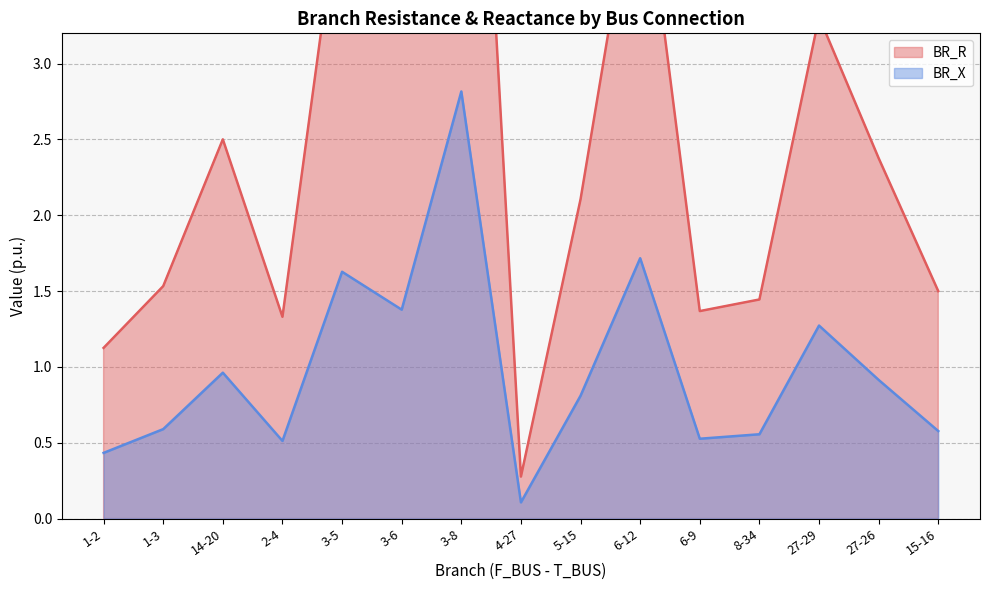

Does the chart display data point markers on the line(s)?

No